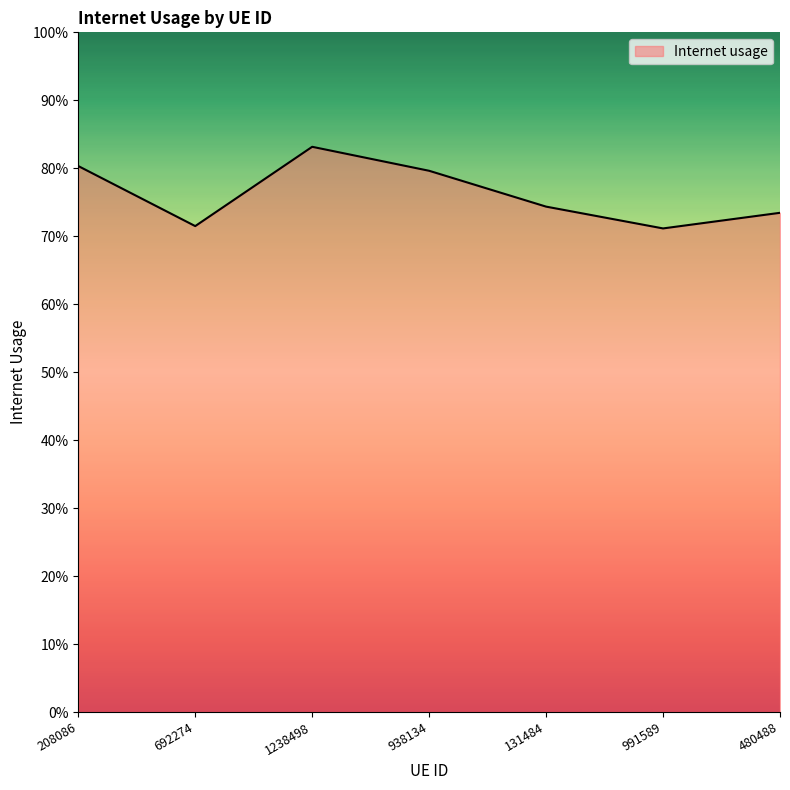

Is this an area chart (filled region under the line)?

Yes